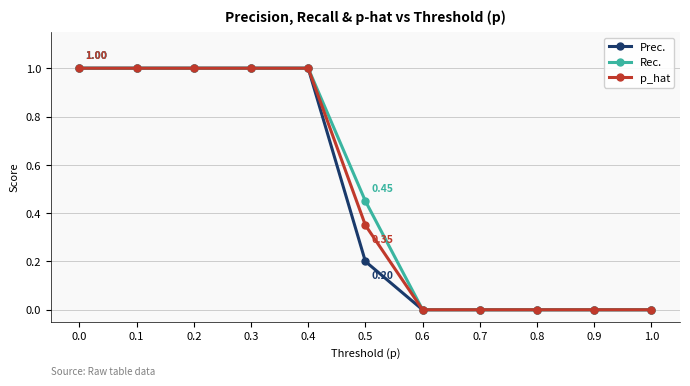

Does the chart have visible grid lines?

Yes